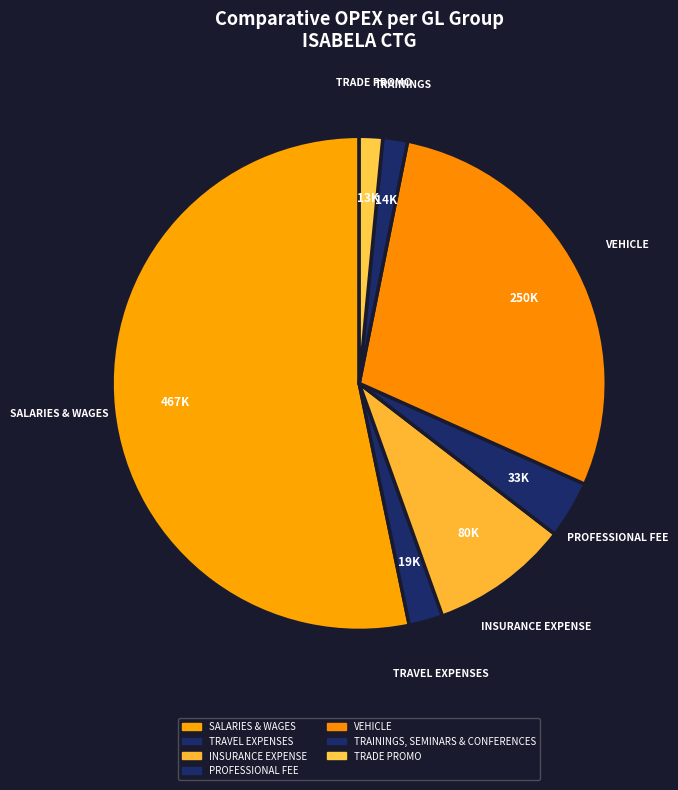

To the nearest percent, what percentage of the pie is PROFESSIONAL FEE?

4%